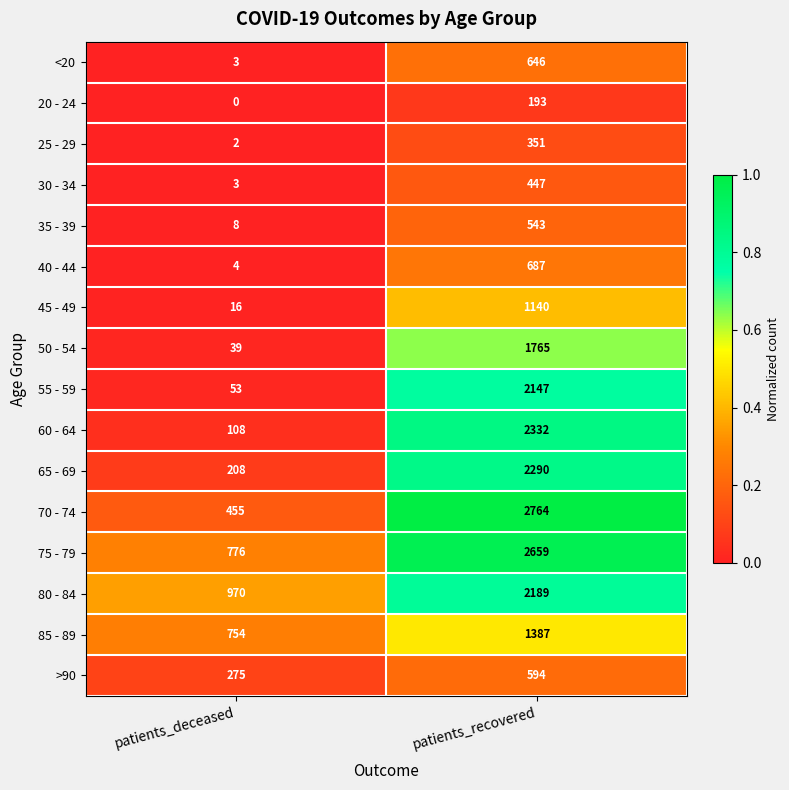

Which series has the largest total across all categories?

75 - 79